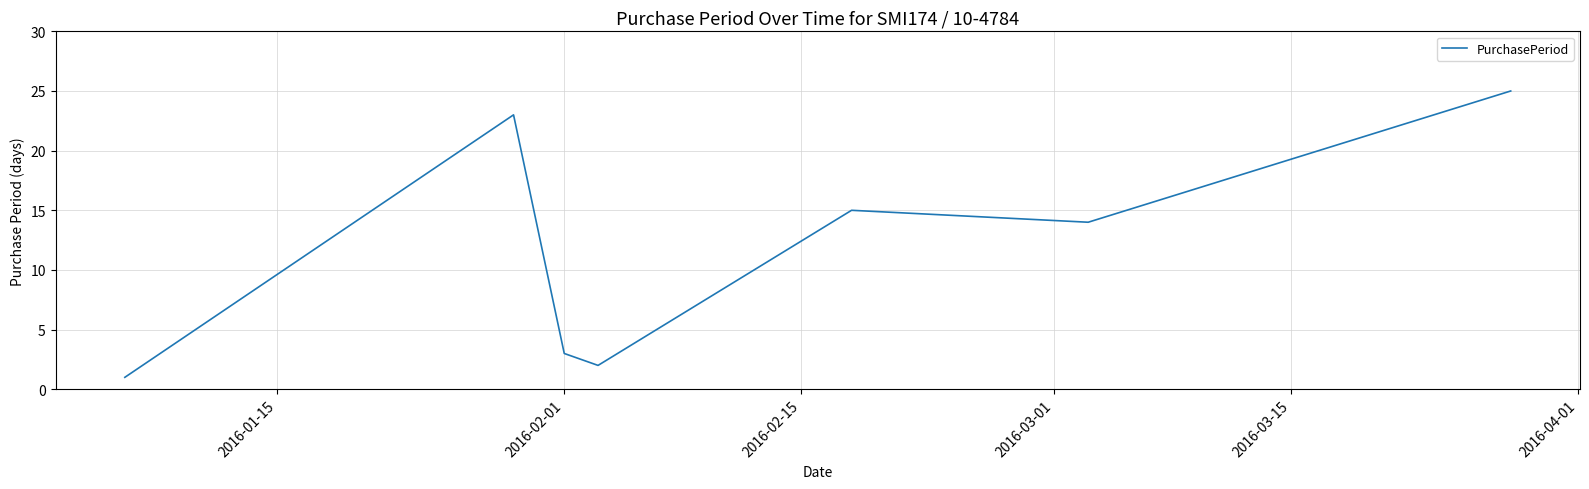

What is the difference between the maximum and minimum values?

24